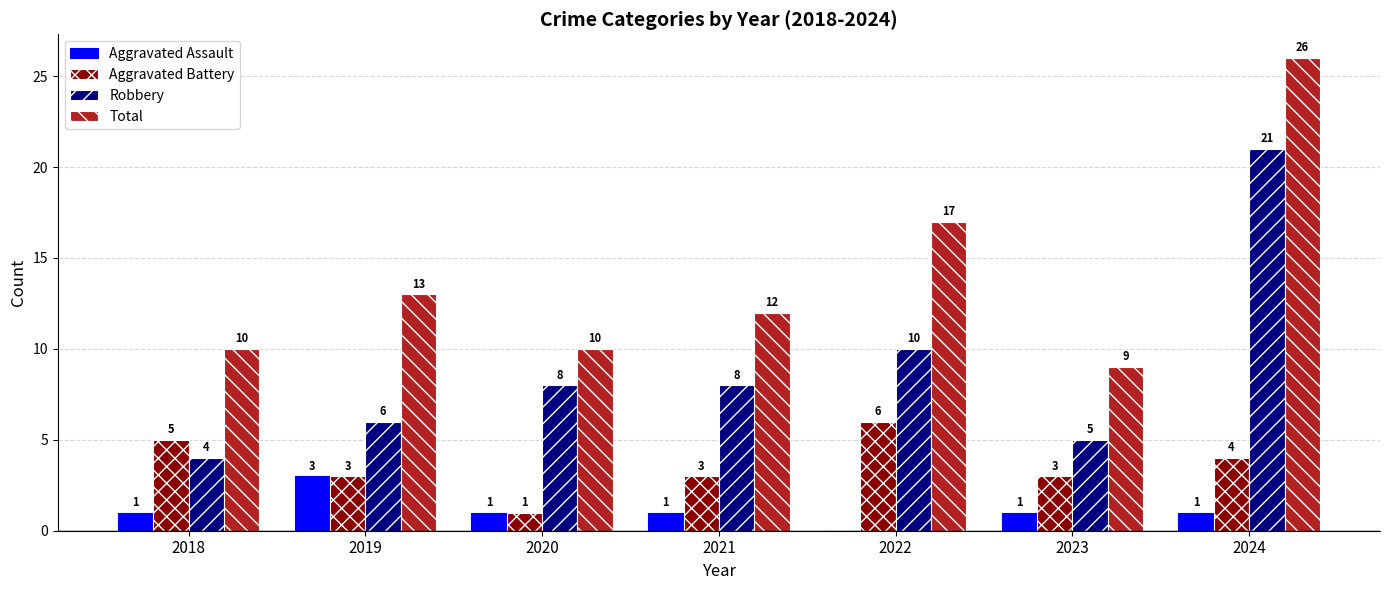

What is the approximate value of Total at 2022?

17